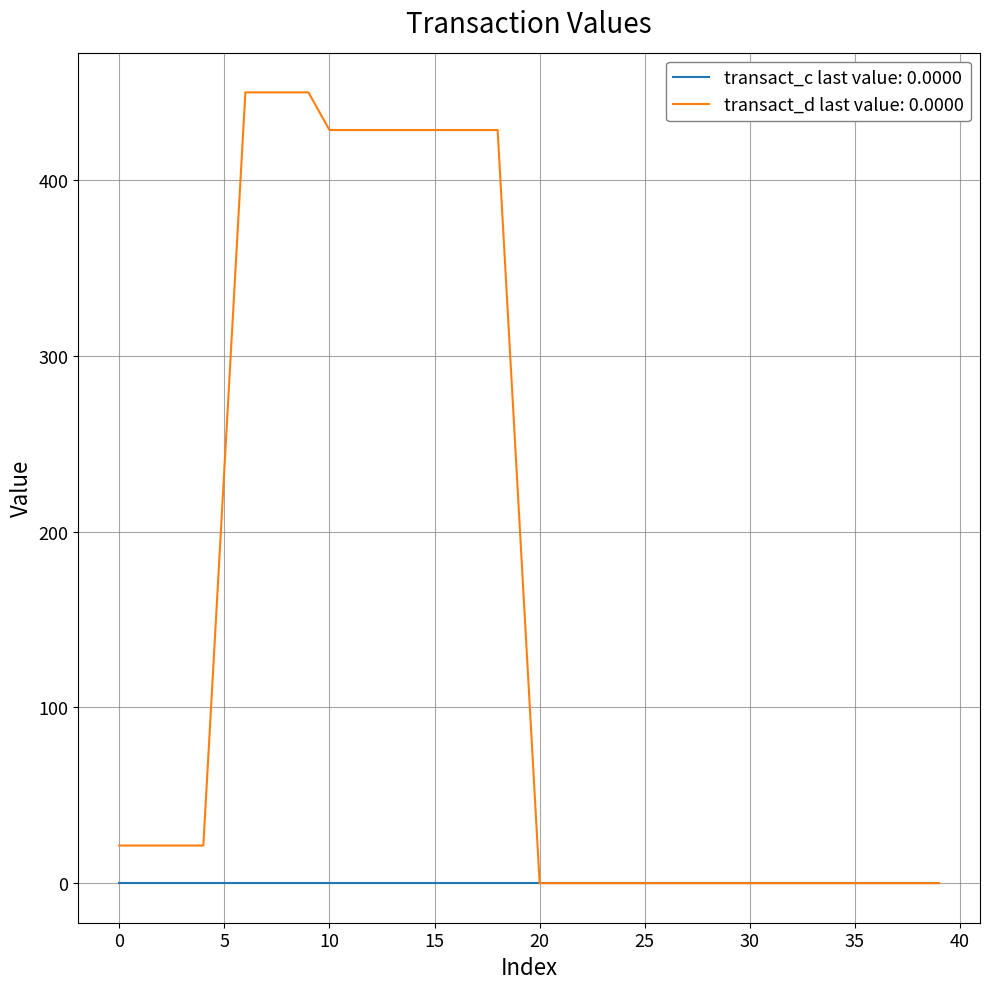

Rank the series by their maximum value, from lowest to highest.

transact_c last value: 0.0000, transact_d last value: 0.0000